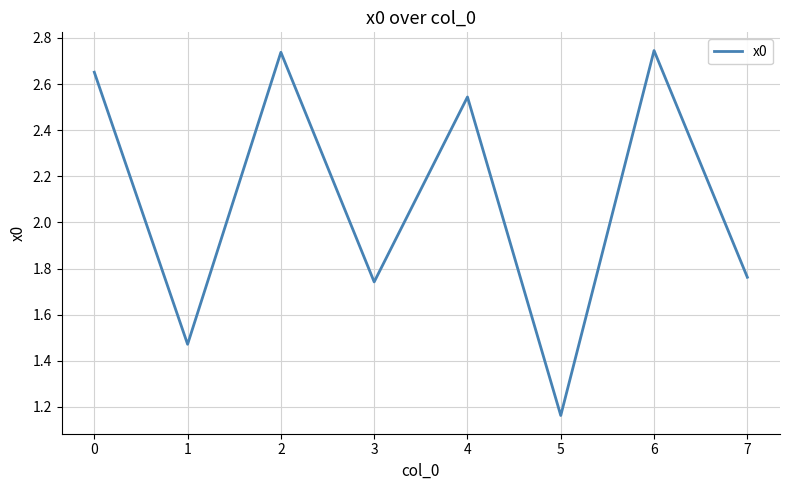

At which label is the value closest to 1?

5